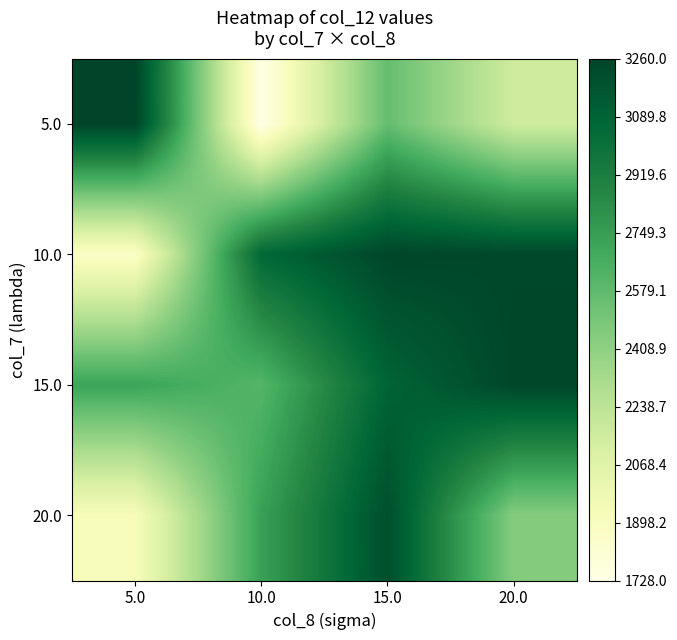

Reading right to left, extract all data points from this chart.

5.0: 20.0=2156	15.0=2560	10.0=1728	5.0=3260
10.0: 20.0=3240	15.0=3252	10.0=3060	5.0=1860
15.0: 20.0=3248	15.0=3084	10.0=2616	5.0=2716
20.0: 20.0=2448	15.0=3204	10.0=2732	5.0=1916